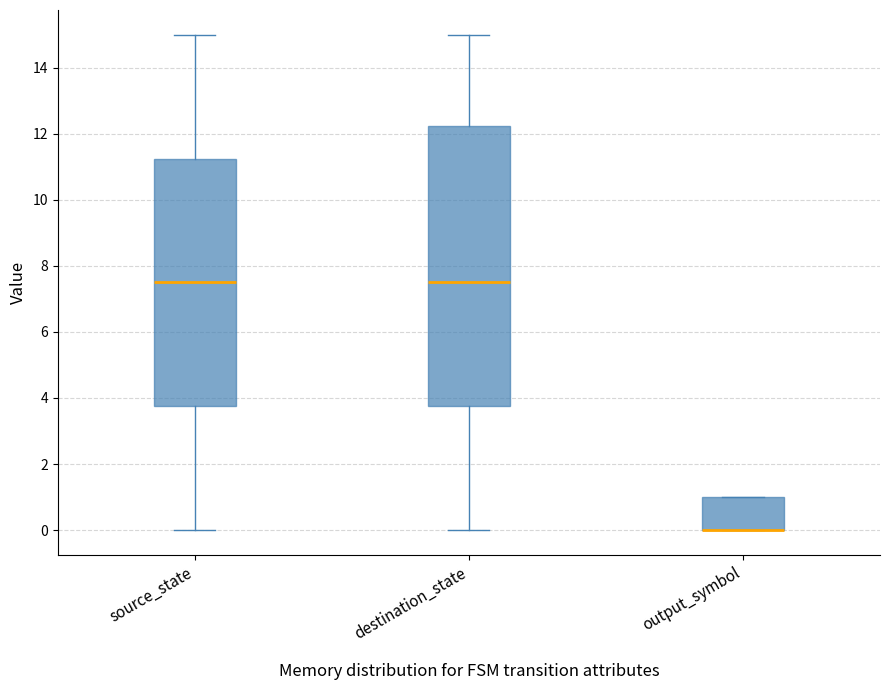

Reading left to right, read every box against the y-axis: the position of its median line, the range the box covers, and the ends of its whiskers. The values are not printed on the chart, so give them approximately, as read against the axis.

source_state: median 7.6, box 3.8 to 11.2, whiskers 0.0 to 15.0
destination_state: median 7.6, box 3.8 to 12.2, whiskers 0.0 to 15.0
output_symbol: median 0.0 (drawn on the box's lower edge), box 0.0 to 1.0, whiskers 0.0 to 1.0